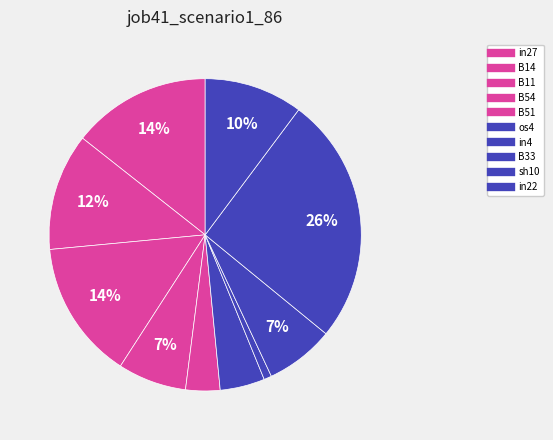

Is it true that in4 is 1% of the pie?

True